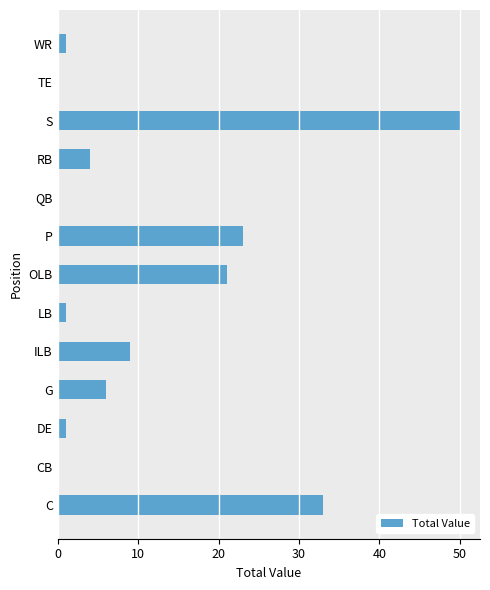

Are the bars horizontal?

Yes